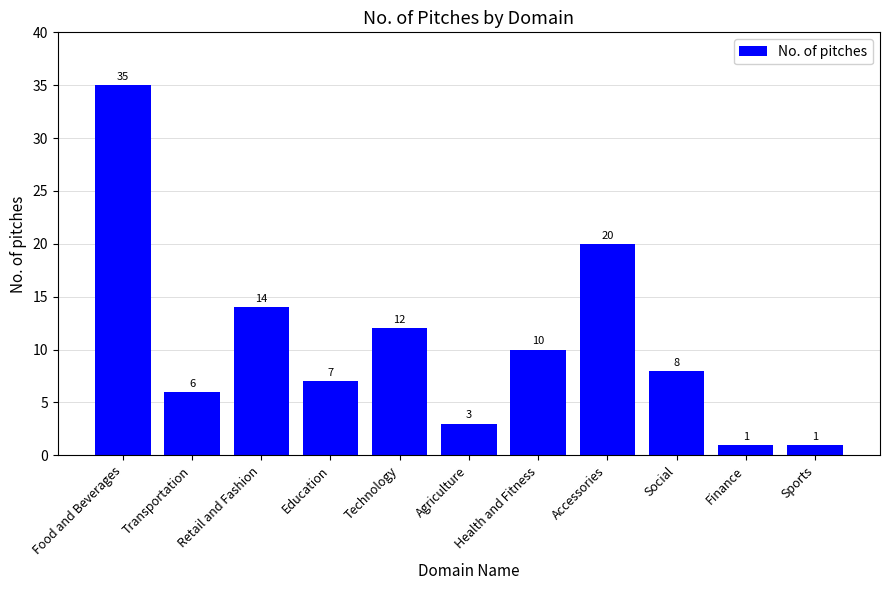

Reading left to right, list all the values displayed in this chart.

35	6	14	7	12	3	10	20	8	1	1